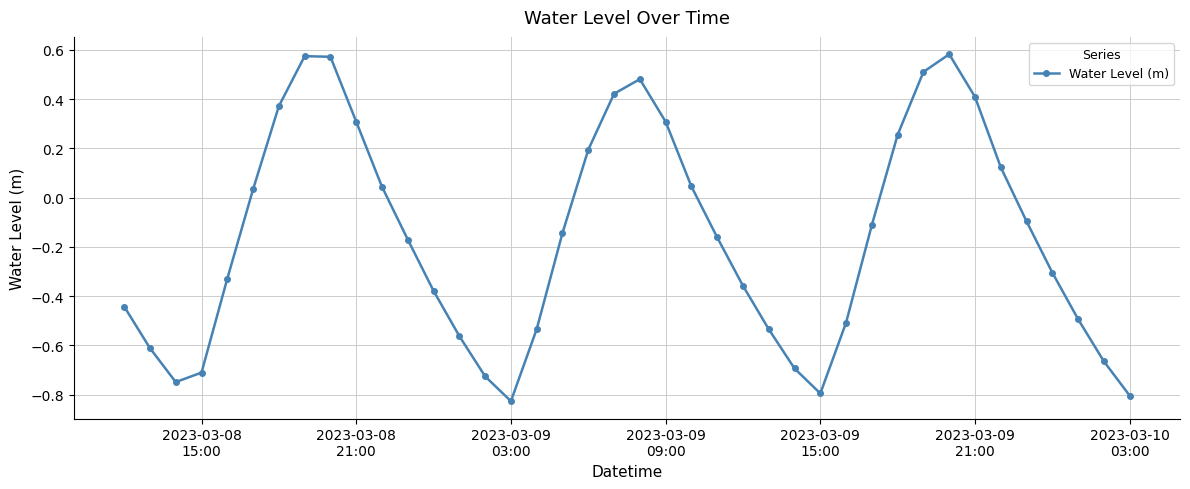

What is the sum of all values?

-6.5